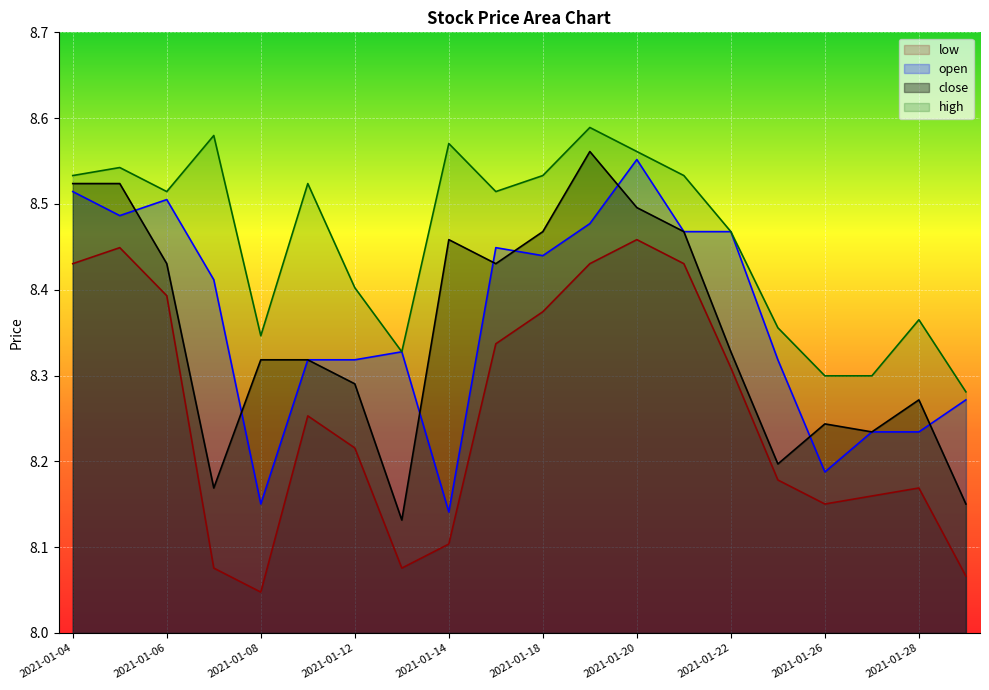

At which category is the sum across all series the highest?

2021-01-20